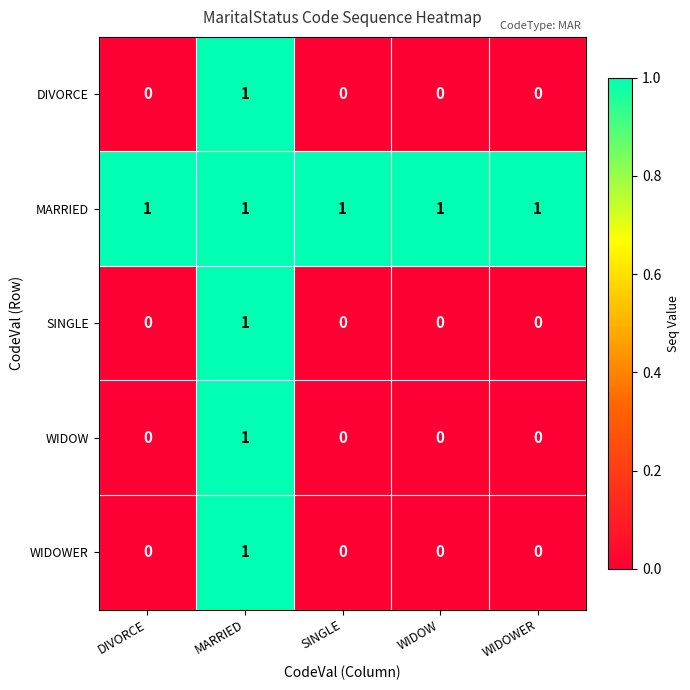

Count the SINGLE values in the range 0 to 1.

5